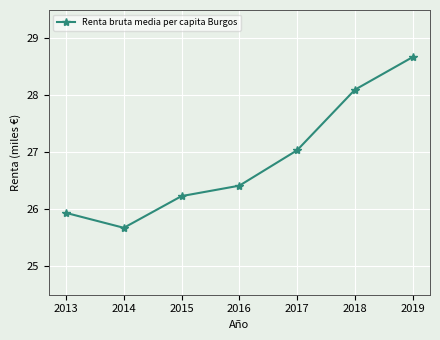

Reading left to right, transcribe all the data shown in this chart.

2013=25.9	2014=25.7	2015=26.2	2016=26.4	2017=27.0	2018=28.1	2019=28.7